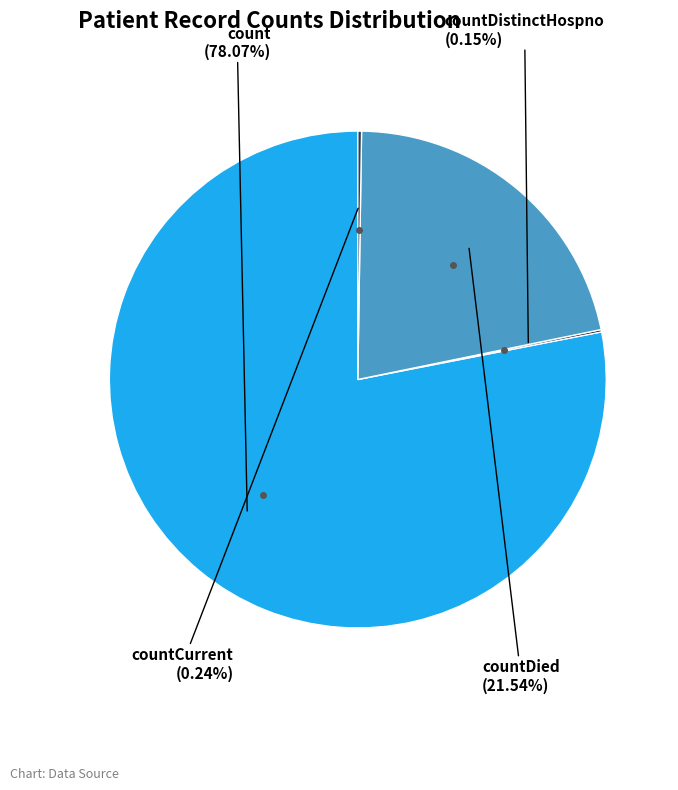

Is there any slice that represents more than half of the pie?

Yes